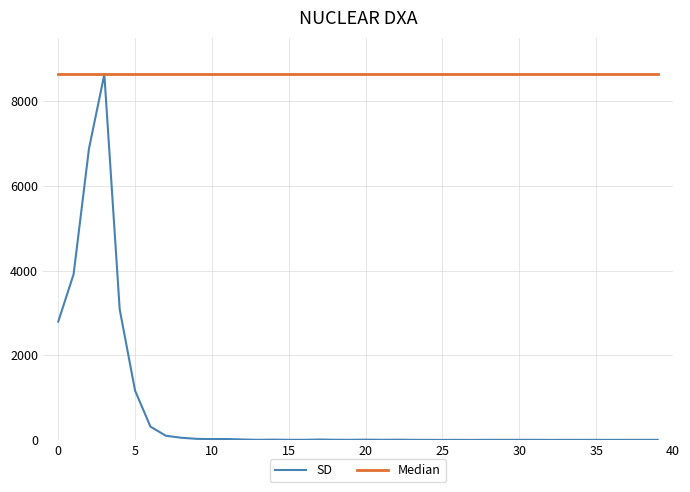

Which series has the largest total across all categories?

Median